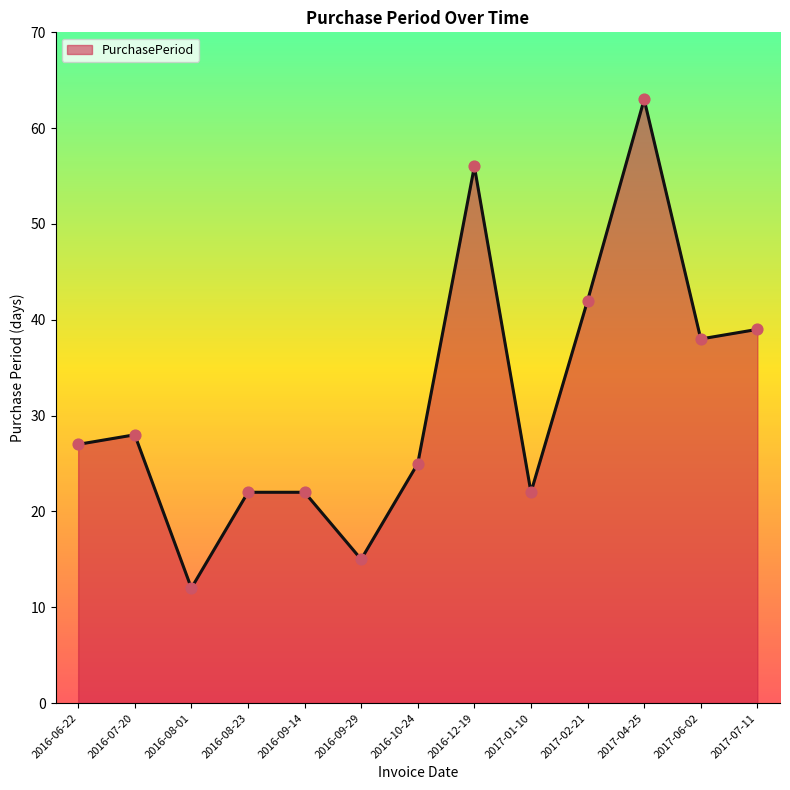

Which has a higher value, 2016-08-01 or 2017-02-21?

2017-02-21